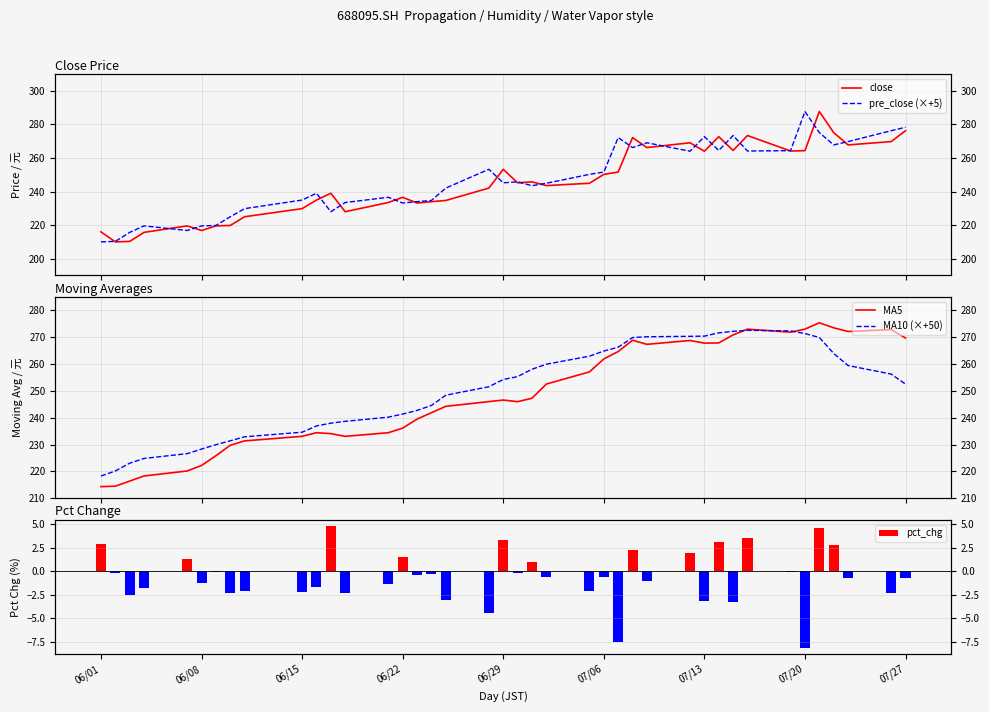

True or false: MA5 has a value of 408.3 at 10.

False